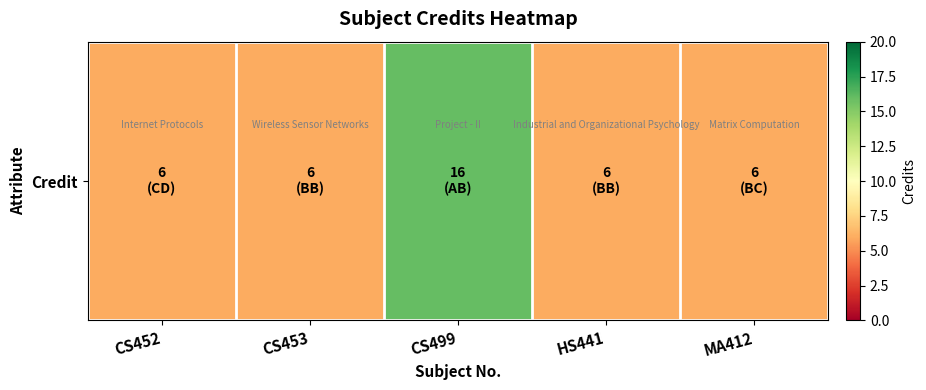

Rank the categories by value from highest to lowest.

CS499, CS452, CS453, HS441, MA412